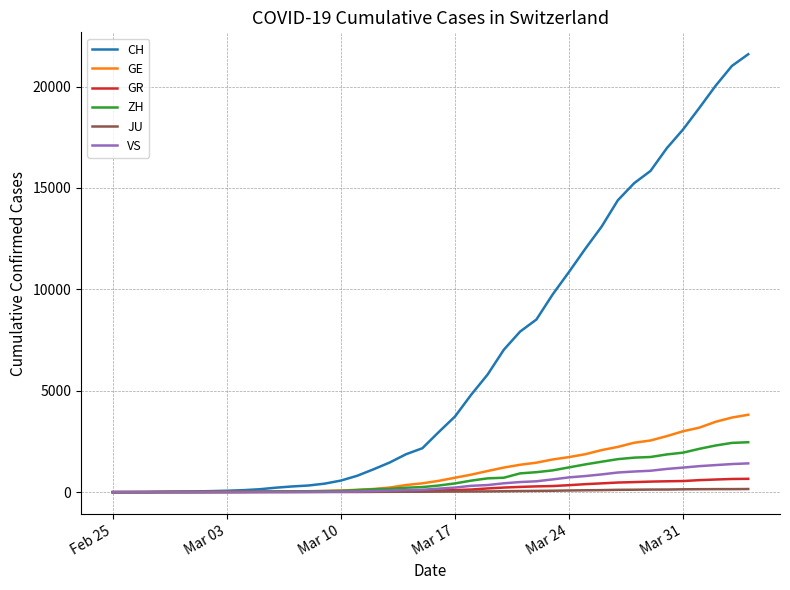

Is this an area chart (filled region under the line)?

No